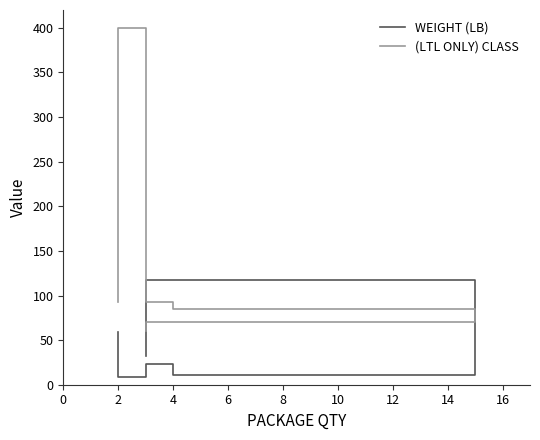

Is it true that (LTL ONLY) CLASS equals 31.0 at 4?

False